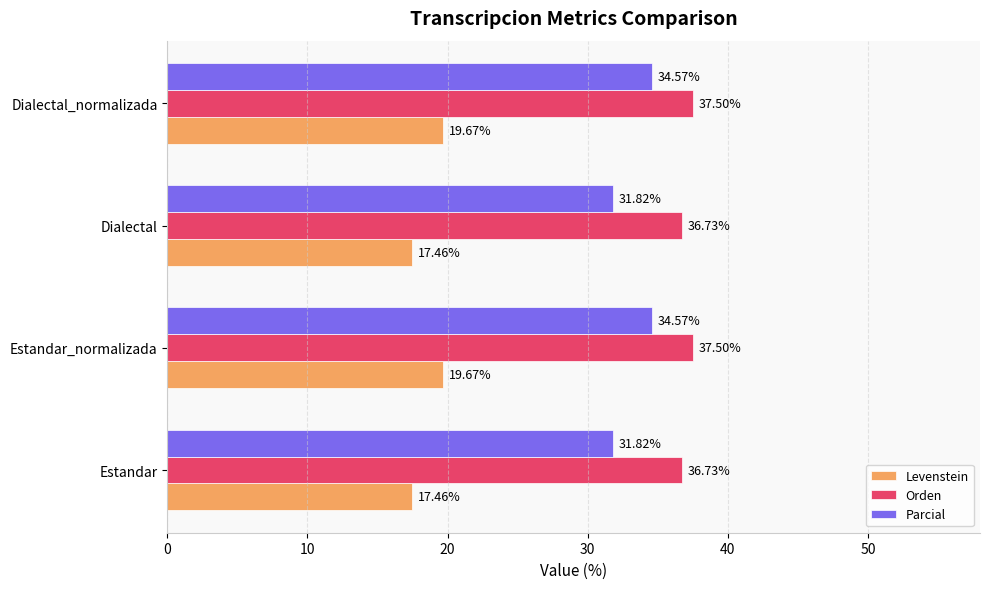

What are all the series names shown in the legend?

Levenstein, Orden, Parcial